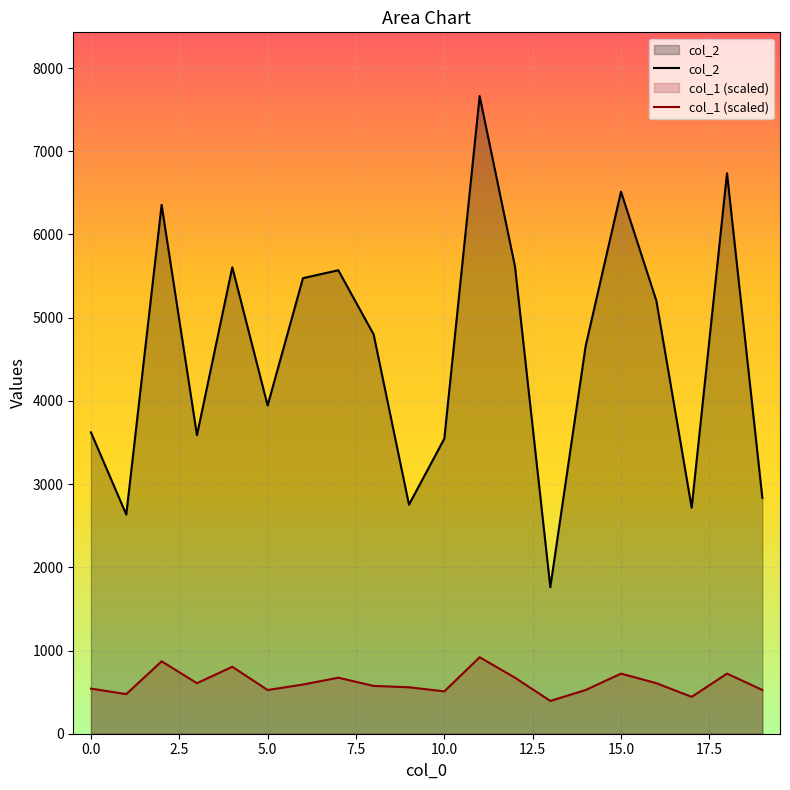

True or false: col_1 (scaled) has a value of 1191.9 at 15.0.

False